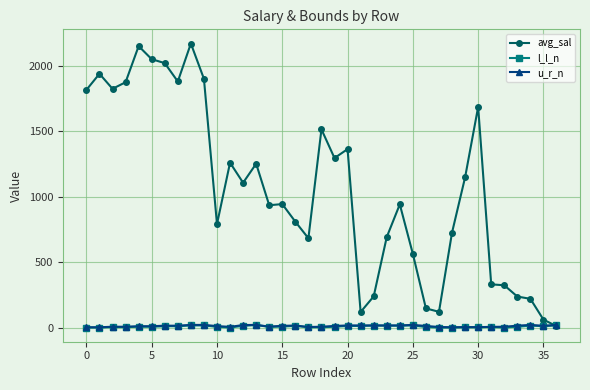

True or false: avg_sal has more than 2 points higher than both neighbors.

True